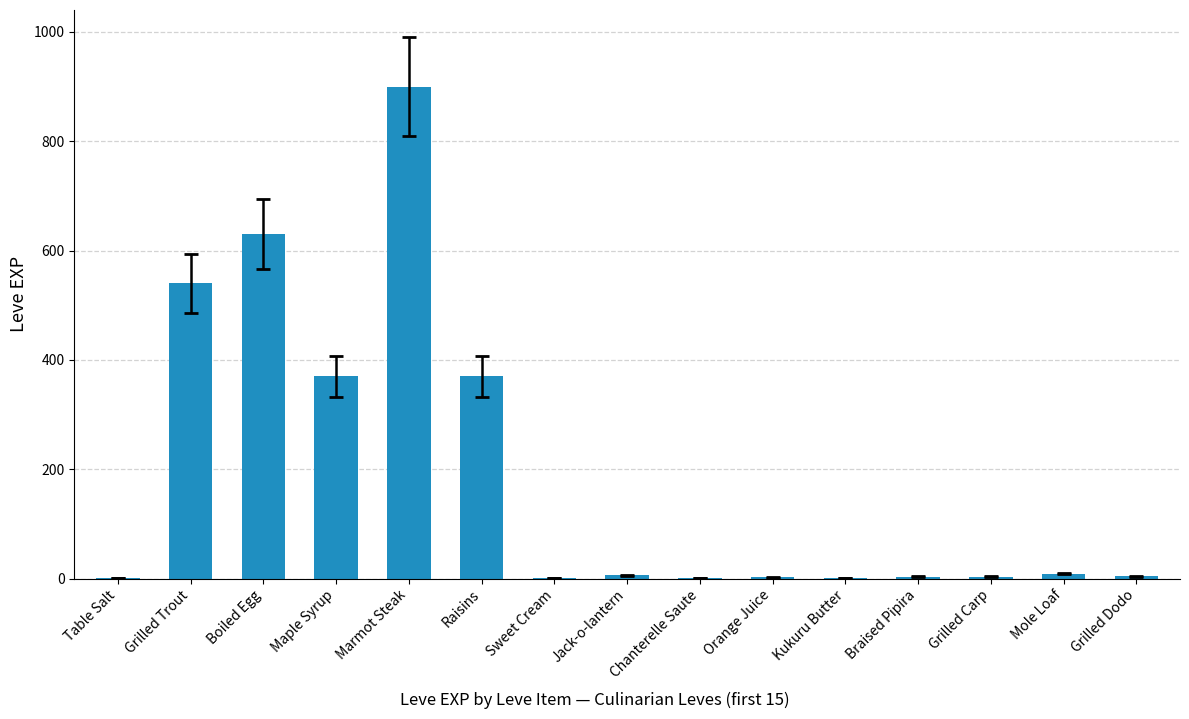

How many categories are shown in the chart?

15